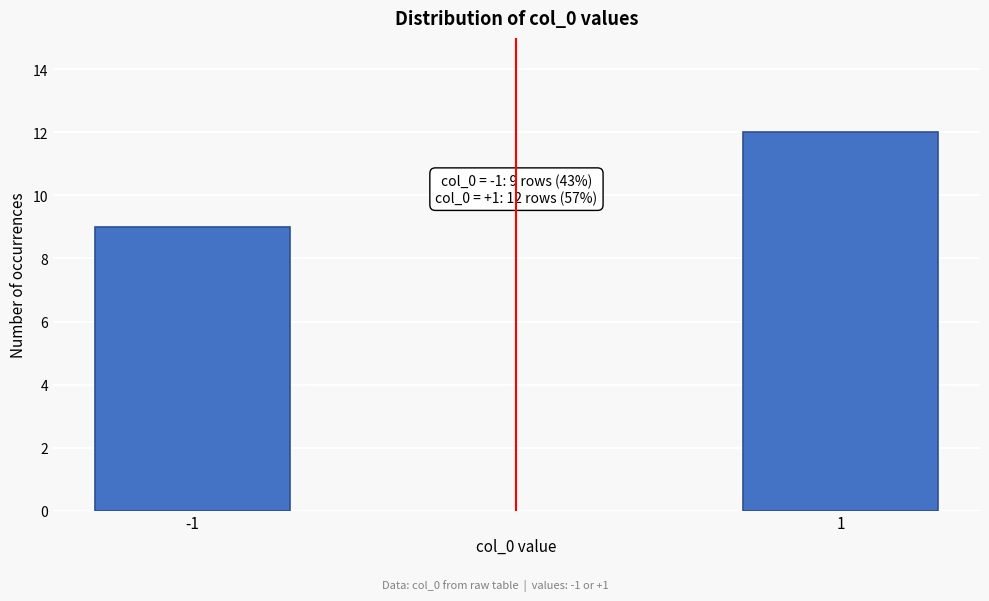

Reading left to right, transcribe all the data shown in this chart.

9	12